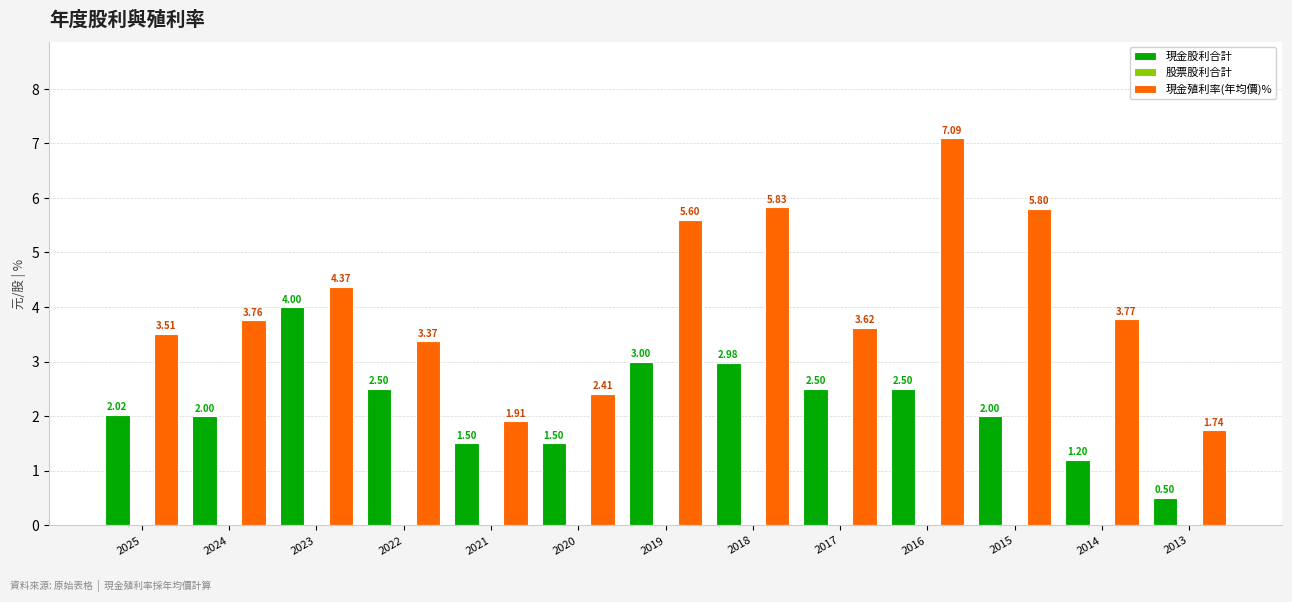

What is the sum of the 現金股利合計 values at 2017 and 2025?

4.5